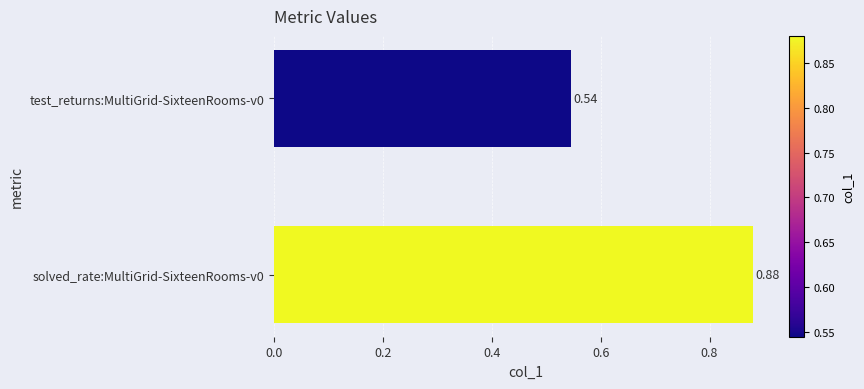

Which has a higher value, test_returns:MultiGrid-SixteenRooms-v0 or solved_rate:MultiGrid-SixteenRooms-v0?

solved_rate:MultiGrid-SixteenRooms-v0